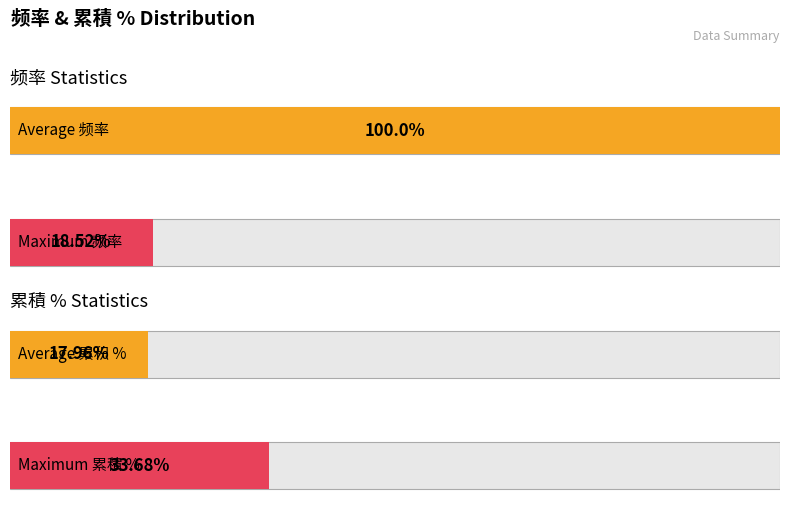

Between 0.12 and 0.05, which is larger?

0.12